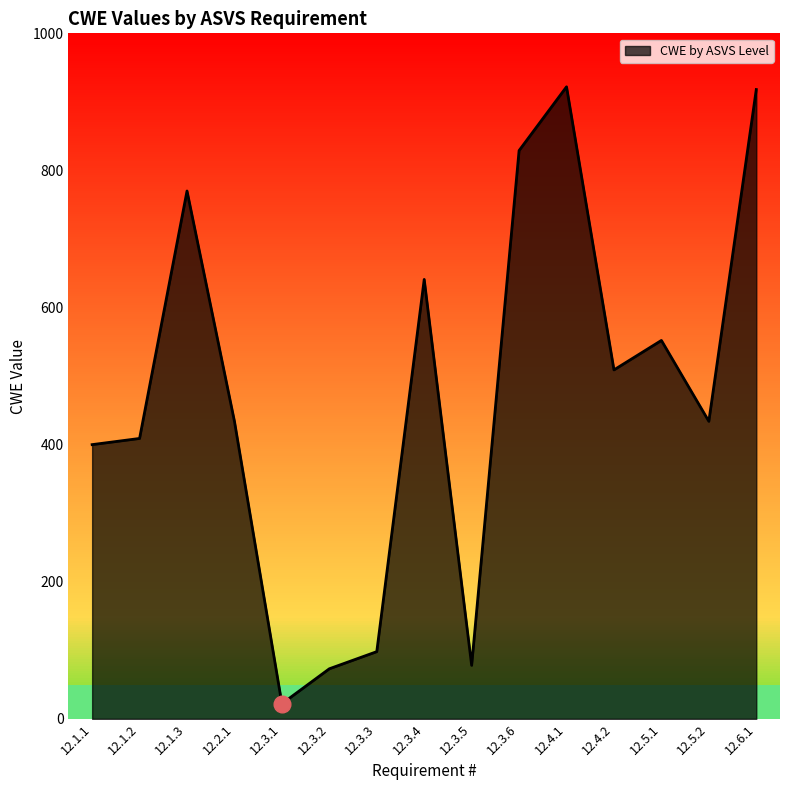

Which category has the lowest value across all series?

12.3.1